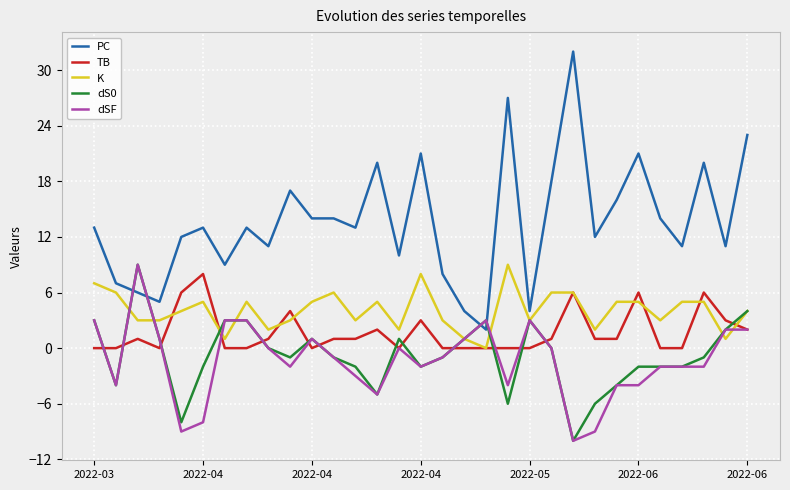

What is the average value of the PC series?

14